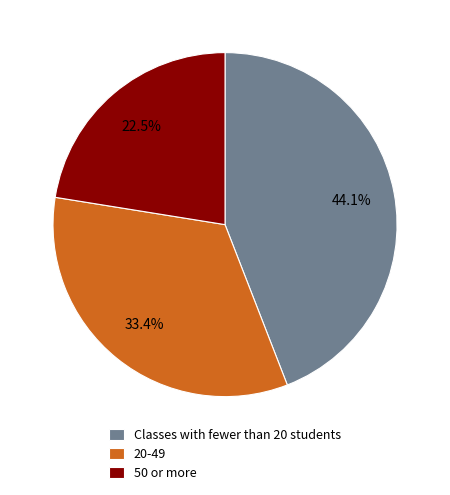

What is the total percentage of Classes with fewer than 20 students and 20-49?

77.5%